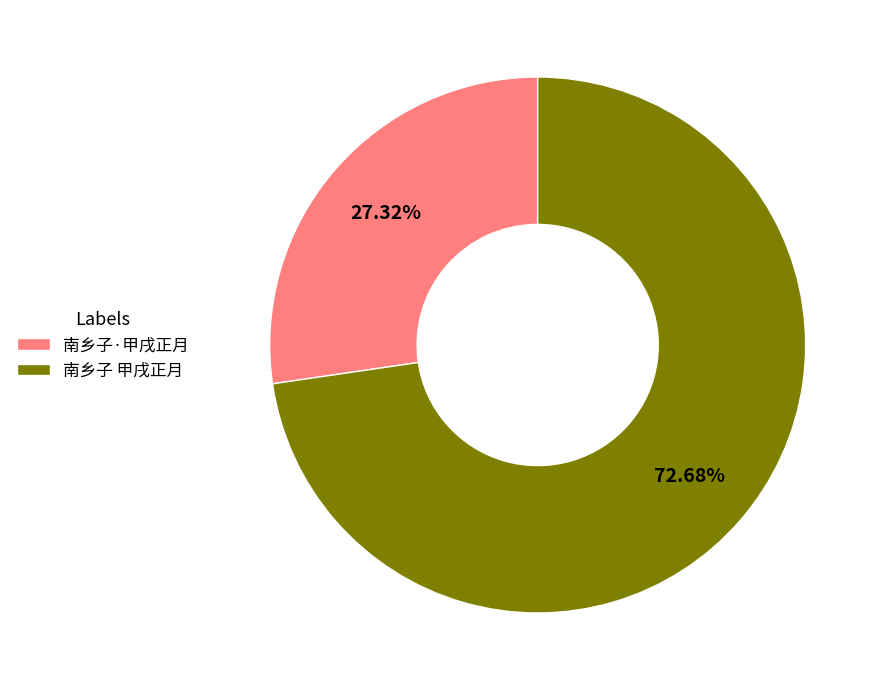

The 南乡子 甲戌正月 slice represents 73% of the pie. True or false?

True